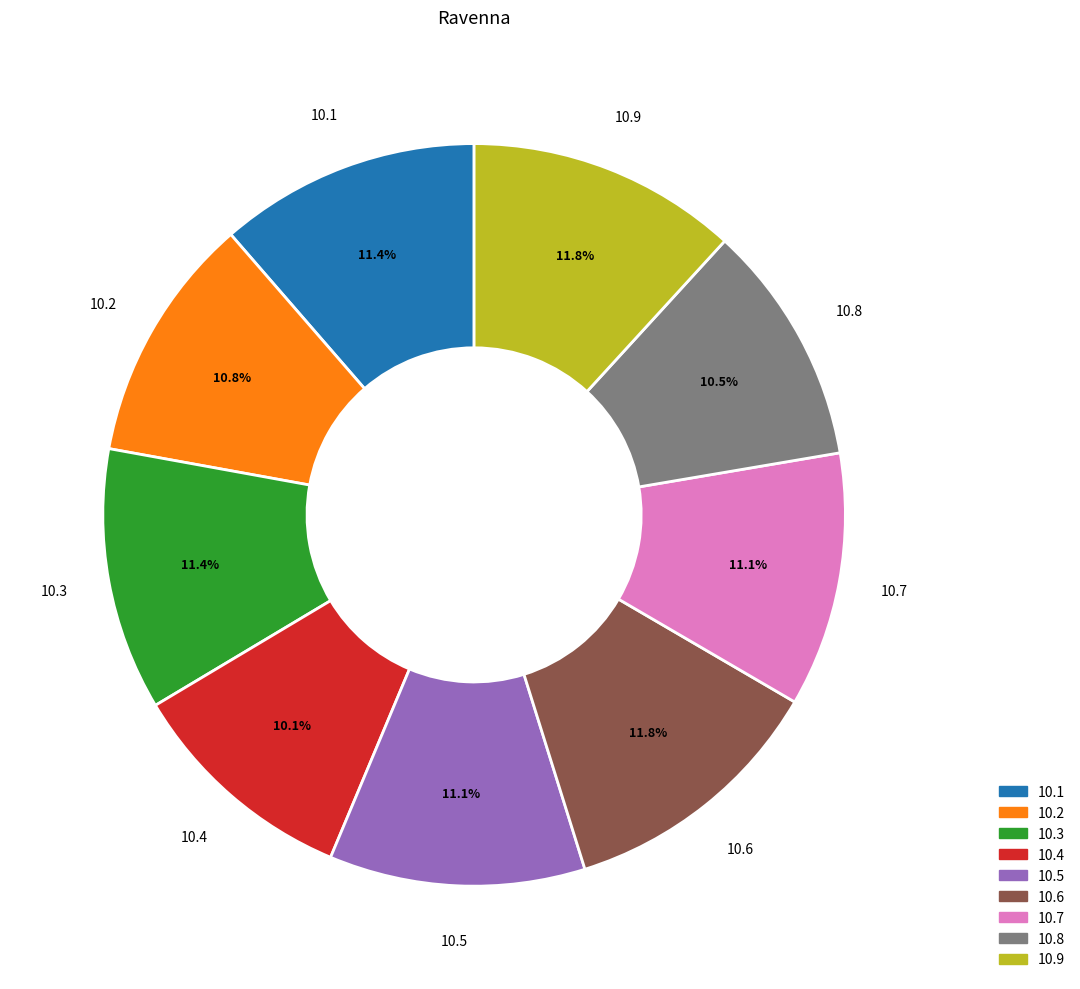

Does any single category account for the majority?

No